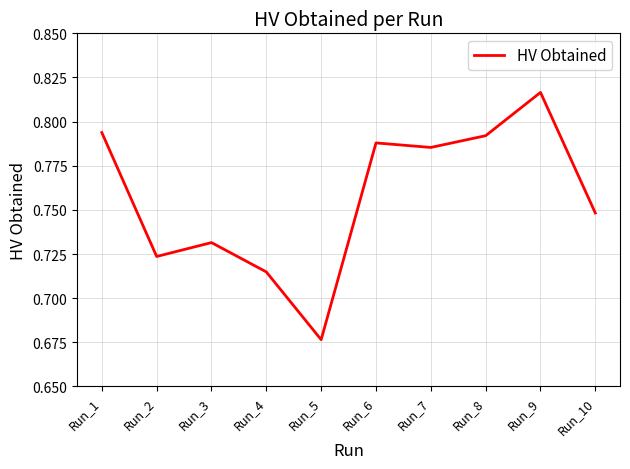

What is the difference between the values at Run_6 and Run_2?

0.1